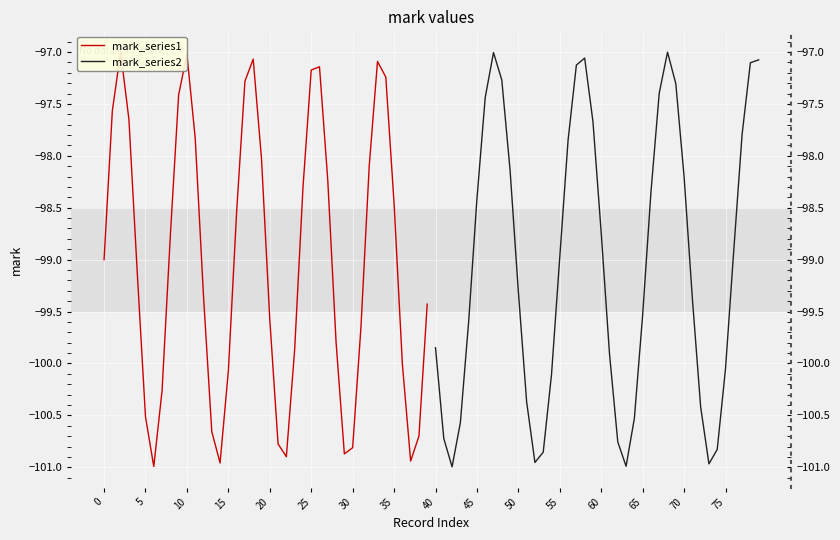

What are all the series names shown in the legend?

mark_series1, mark_series2